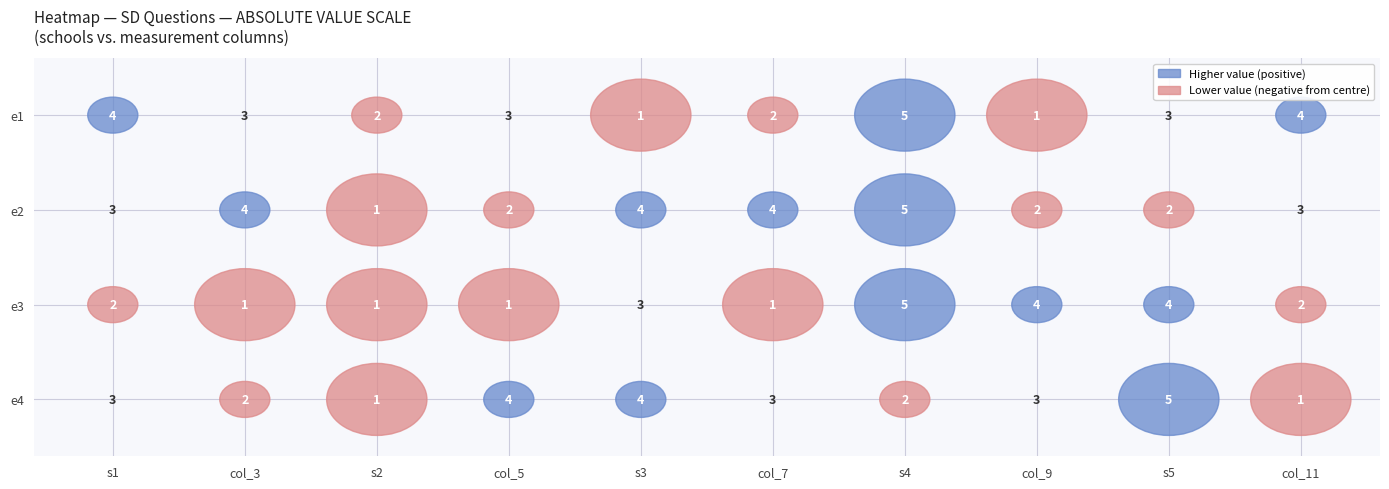

Which series has the largest range (max minus min)?

e1